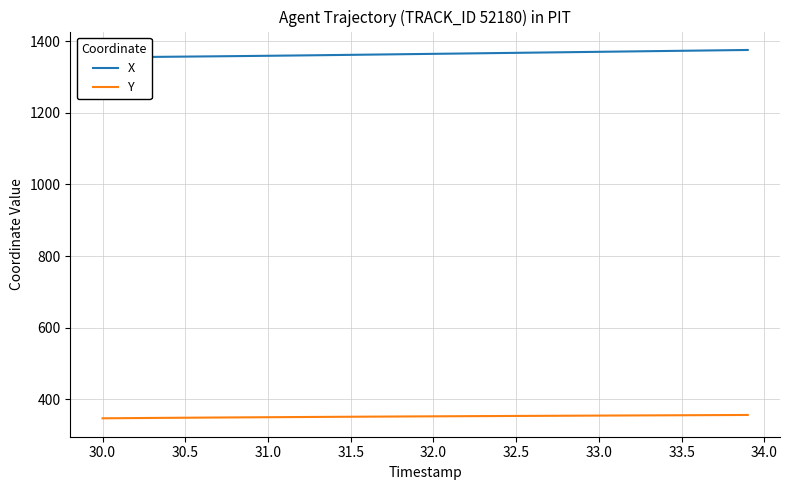

True or false: X has more than 0 interior local peaks.

False